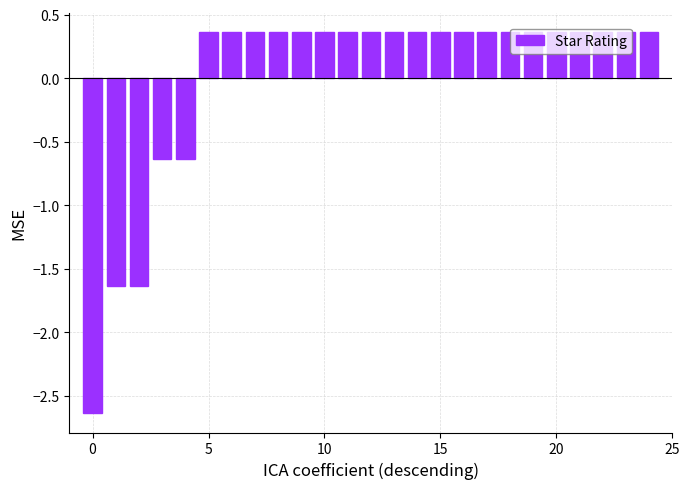

What is the difference between the maximum and second lowest values?

2.0